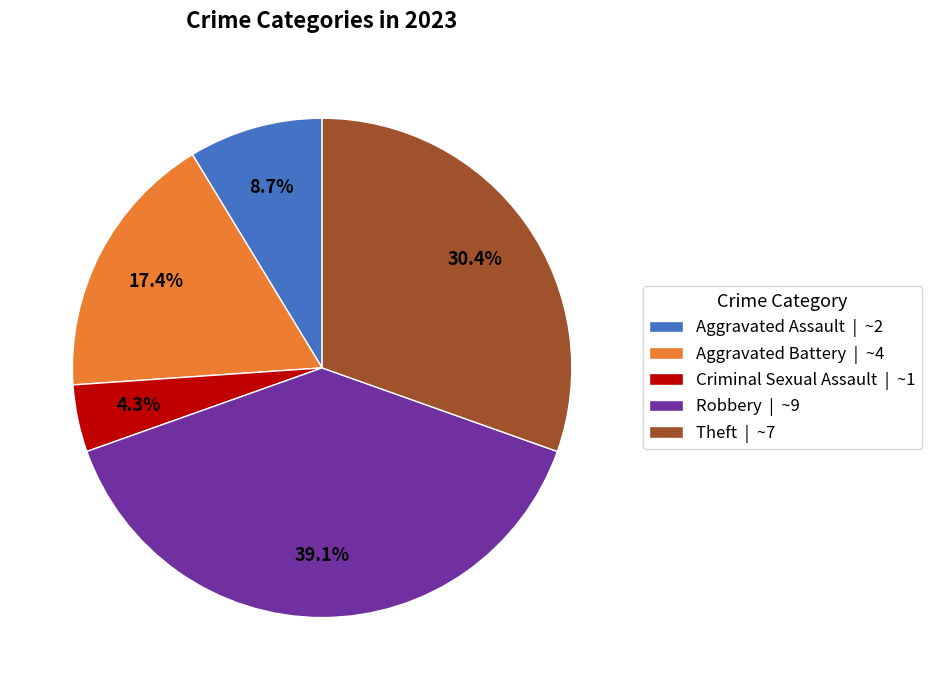

Which category has the biggest portion of the pie?

Robbery | ~9